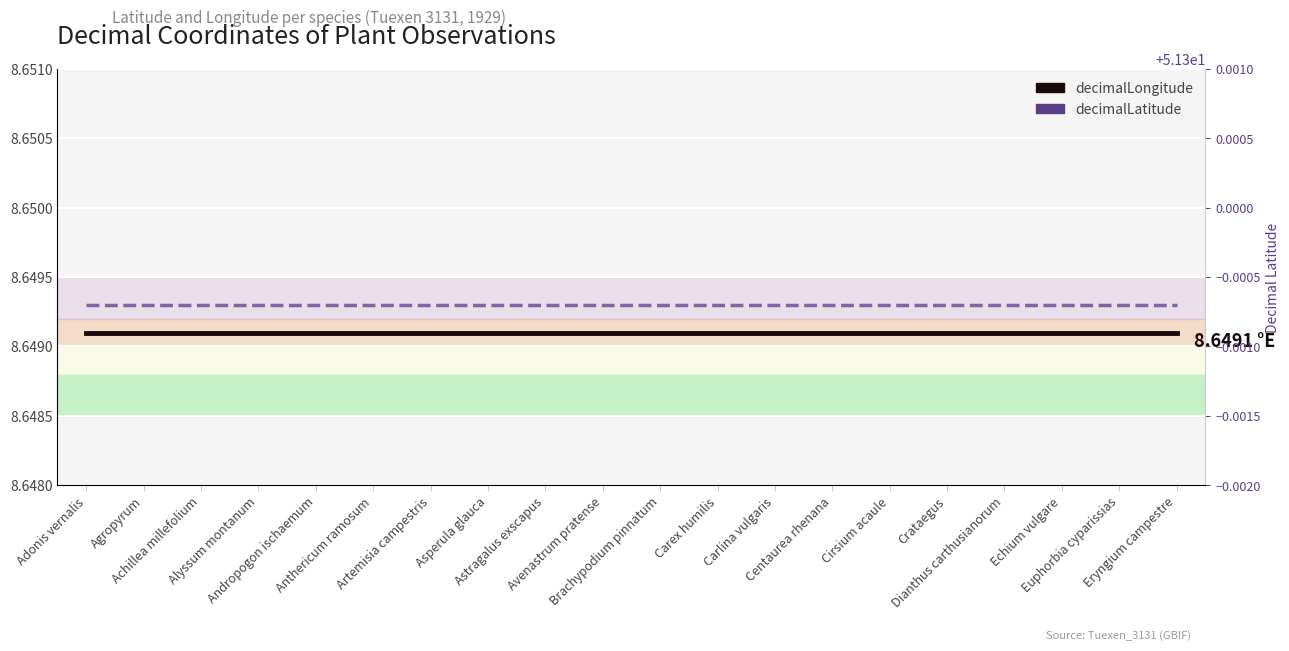

What is the label of the 3rd point from the left?

Achillea millefolium